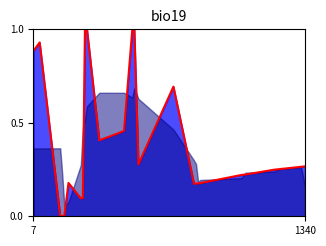

Reading left to right, transcribe all the data shown in this chart.

0.9	0.9	0.0	0.0	0.0	0.2	0.1	0.1	1.0	1.0	0.4	0.4	0.5	1.0	1.0	0.3	0.7	0.2	0.2	0.2	0.2	0.2	0.2	0.2	0.2	0.3	0.3	0.3	0.3	0.3	0.3	0.3	0.3	0.3	0.3	0.3	0.3	0.3	0.3	0.3